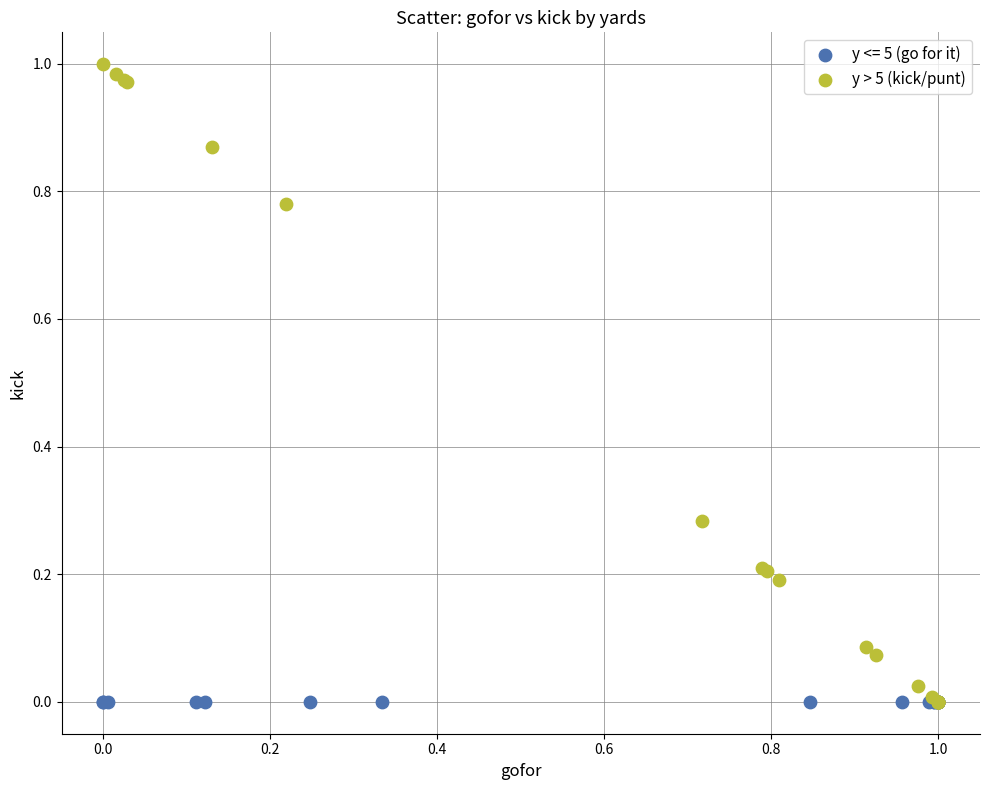

Which series reaches the maximum Y coordinate?

y > 5 (kick/punt)